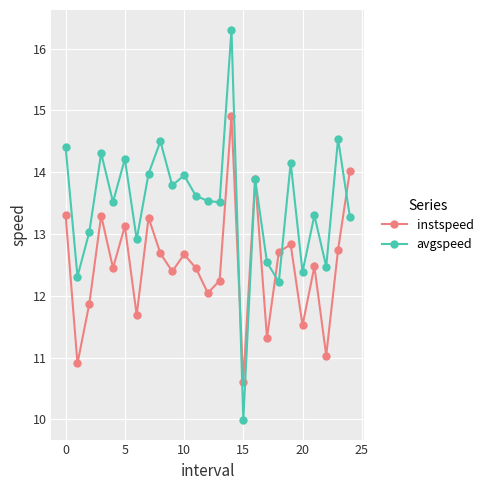

List the series in order of their overall mean, highest first.

avgspeed, instspeed